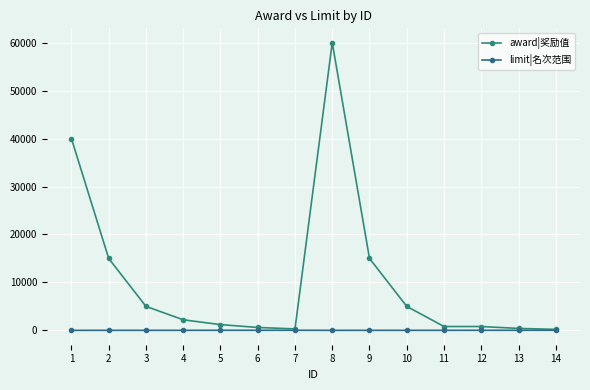

At which category does limit|名次范围 reach its first local valley?

8